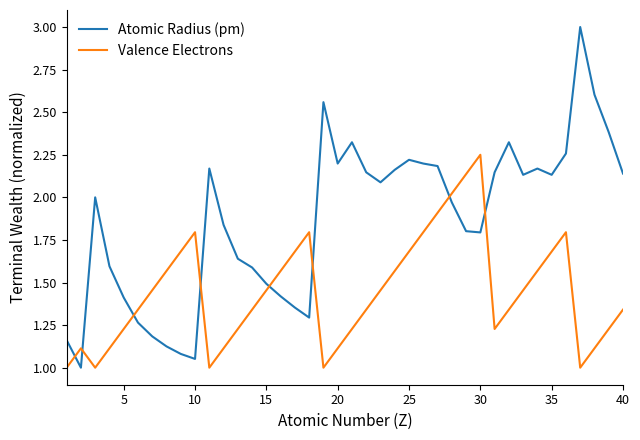

How many times do Atomic Radius (pm) and Valence Electrons cross each other?

8